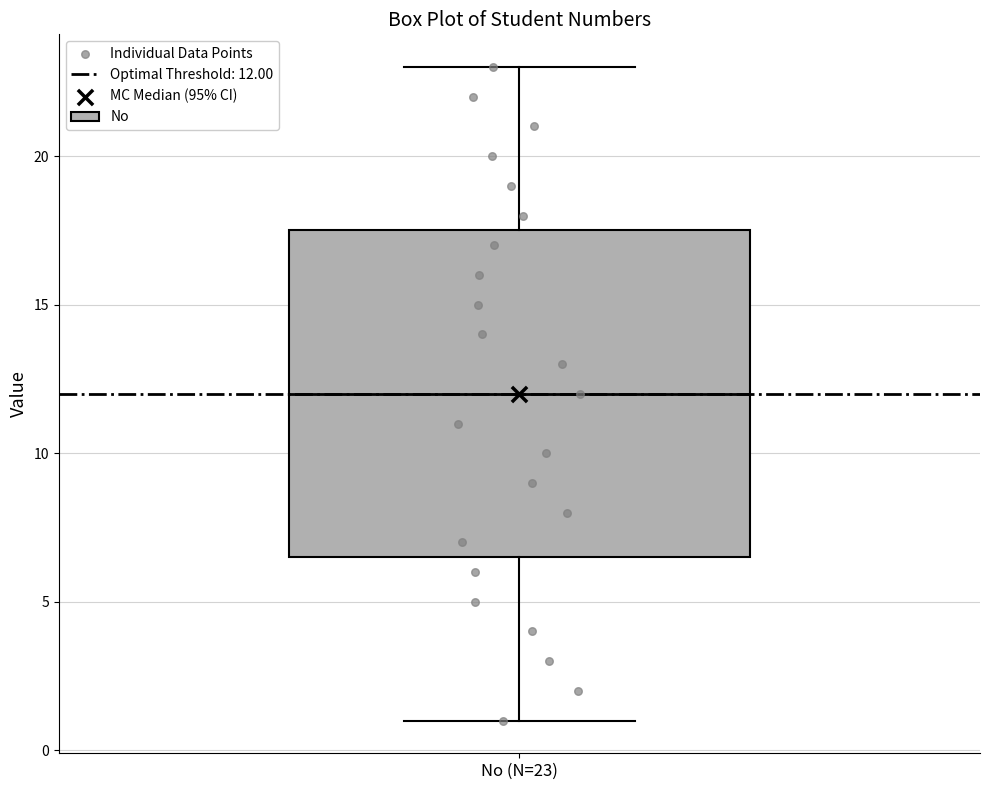

Where does the lower whisker of the box for No (N=23) end on the y-axis? The values are not printed on the chart, so give them approximately, as read against the axis.

1.0